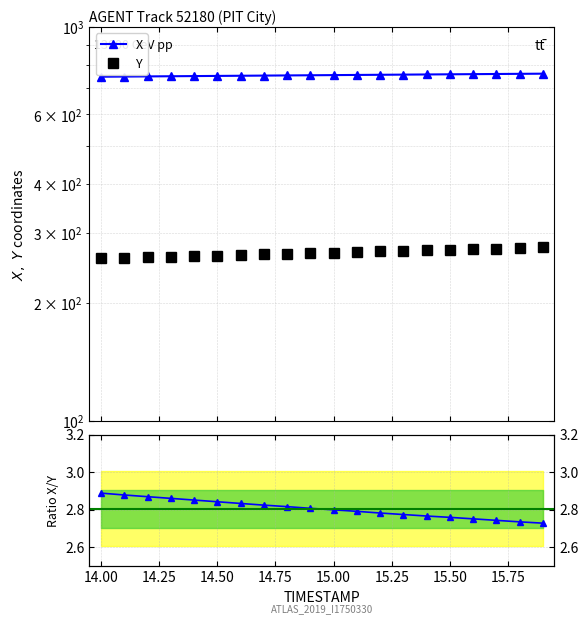

Which series has the widest spread of values?

Y